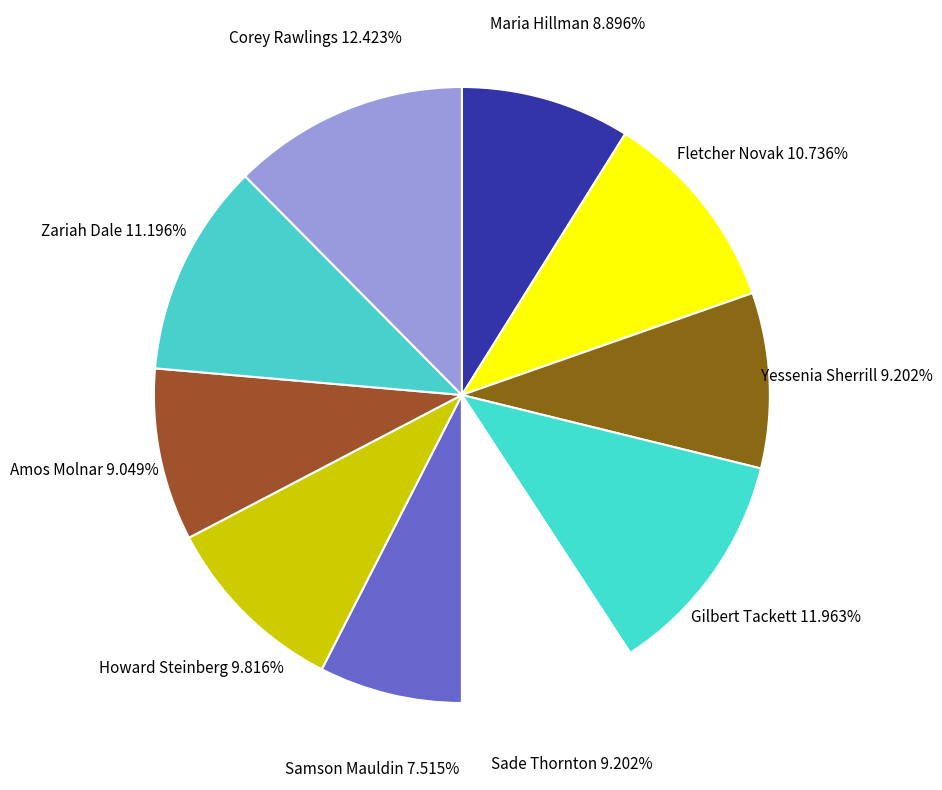

What is the smallest slice in the pie chart?

Samson Mauldin